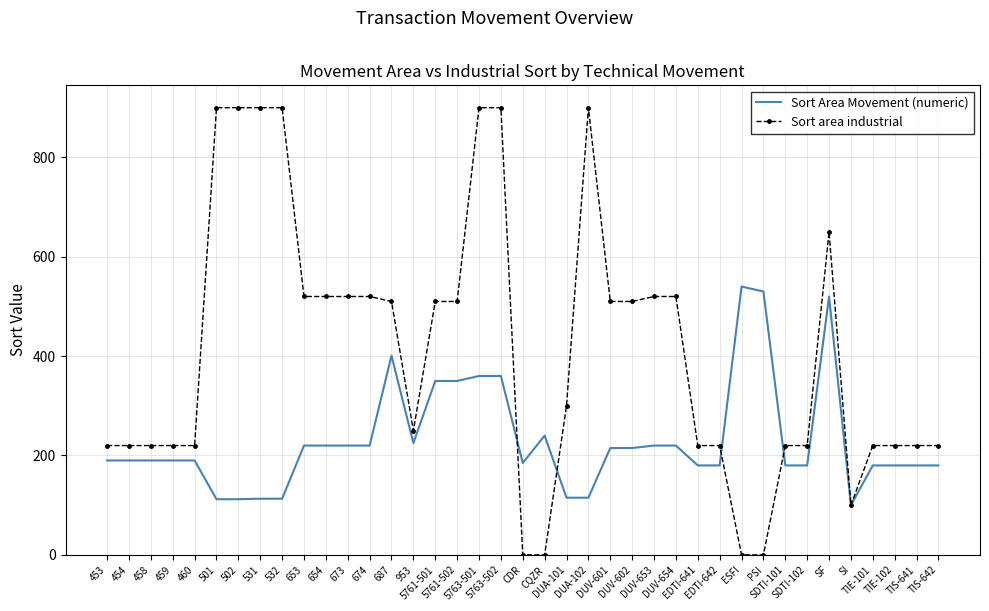

List the series in order of their peak value, lowest first.

Sort Area Movement (numeric), Sort area industrial